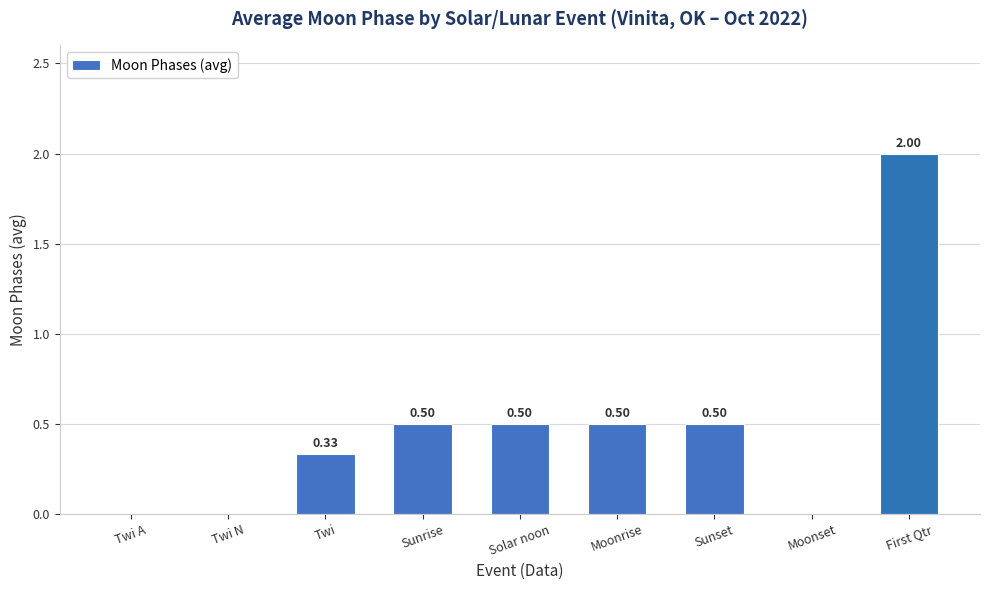

Which label corresponds to the largest value in the chart?

First Qtr